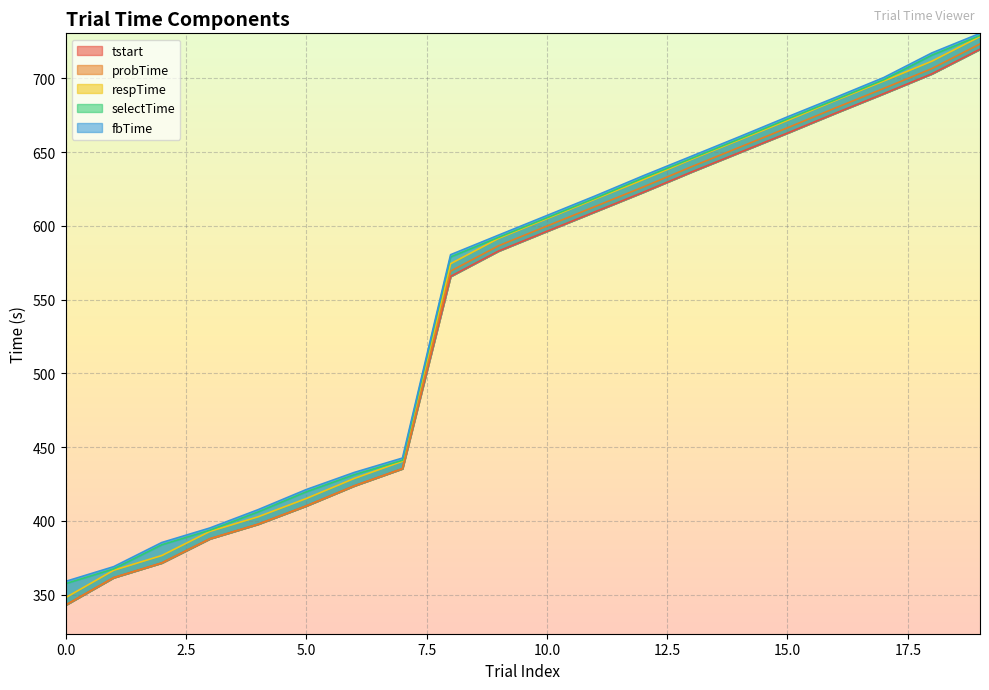

At 19, list the series in order from smallest to largest.

tstart, probTime, respTime, selectTime, fbTime